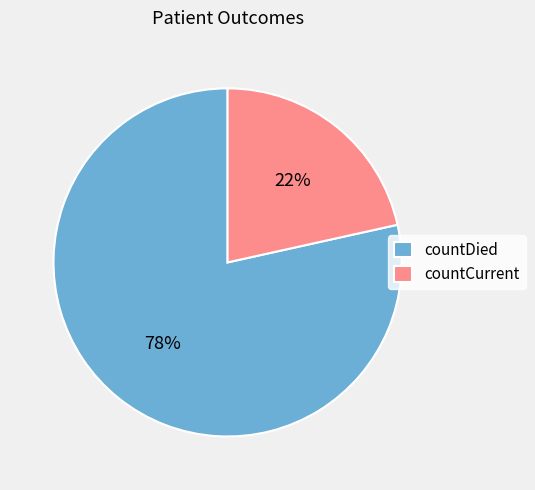

What is the largest slice in the pie chart?

countDied